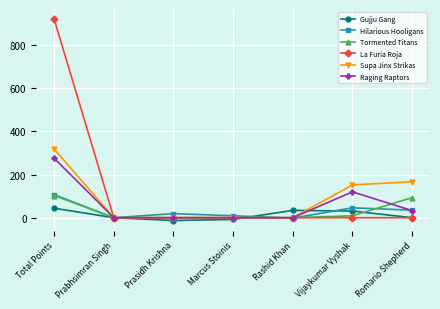

What is the label of the 3rd point from the right?

Rashid Khan